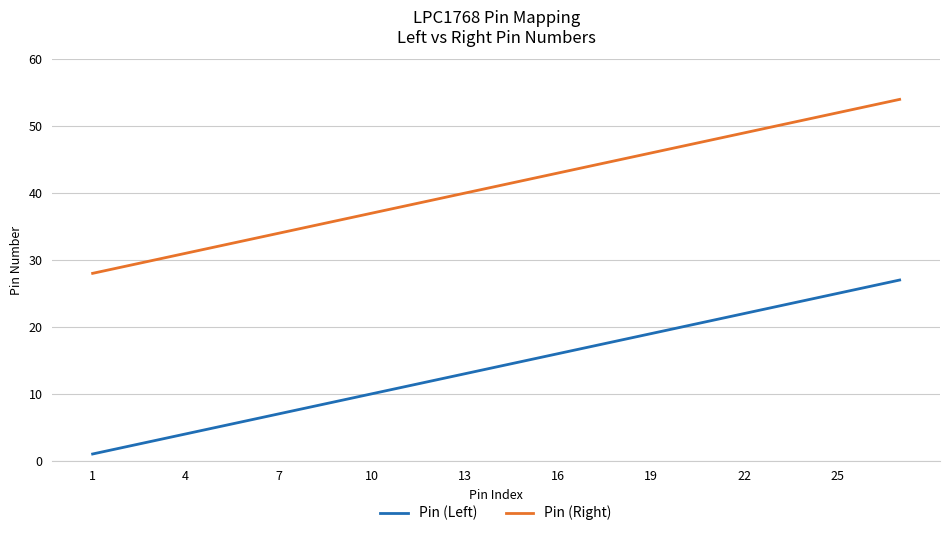

Is this an area chart (filled region under the line)?

No